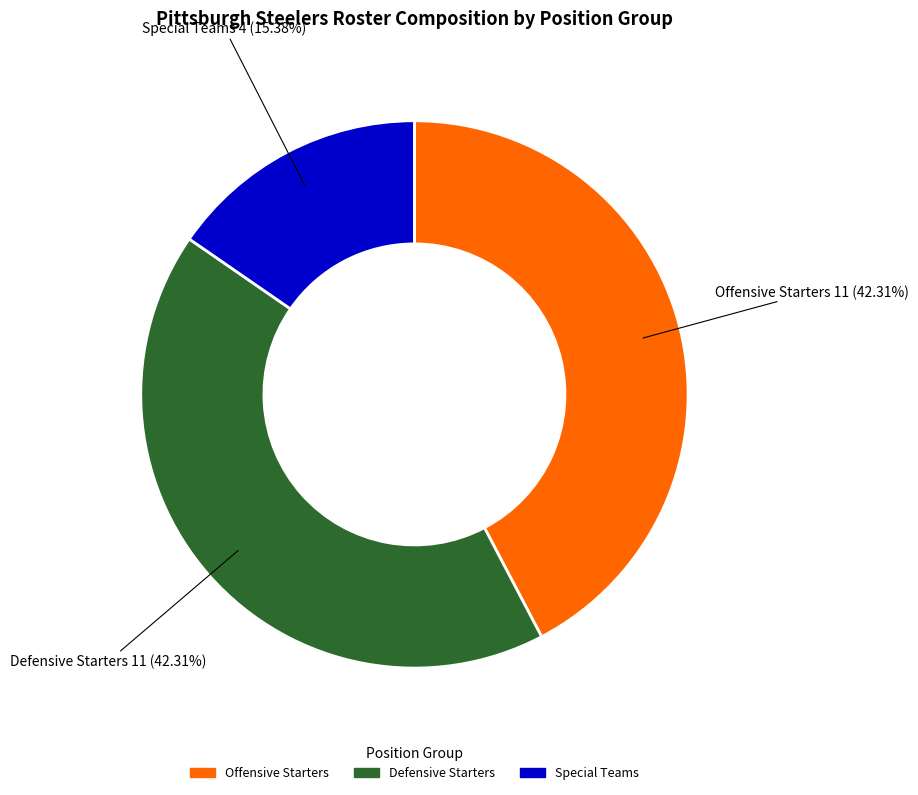

Does any single category account for the majority?

No